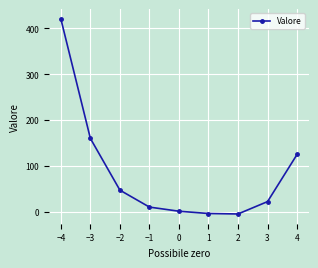

How many lines are shown in the chart?

1